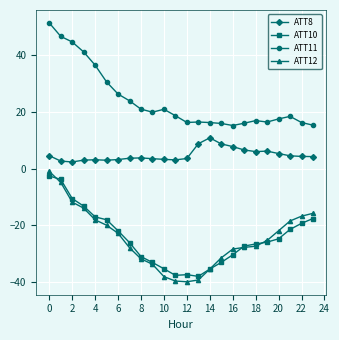

What is the maximum value for ATT8?

10.8